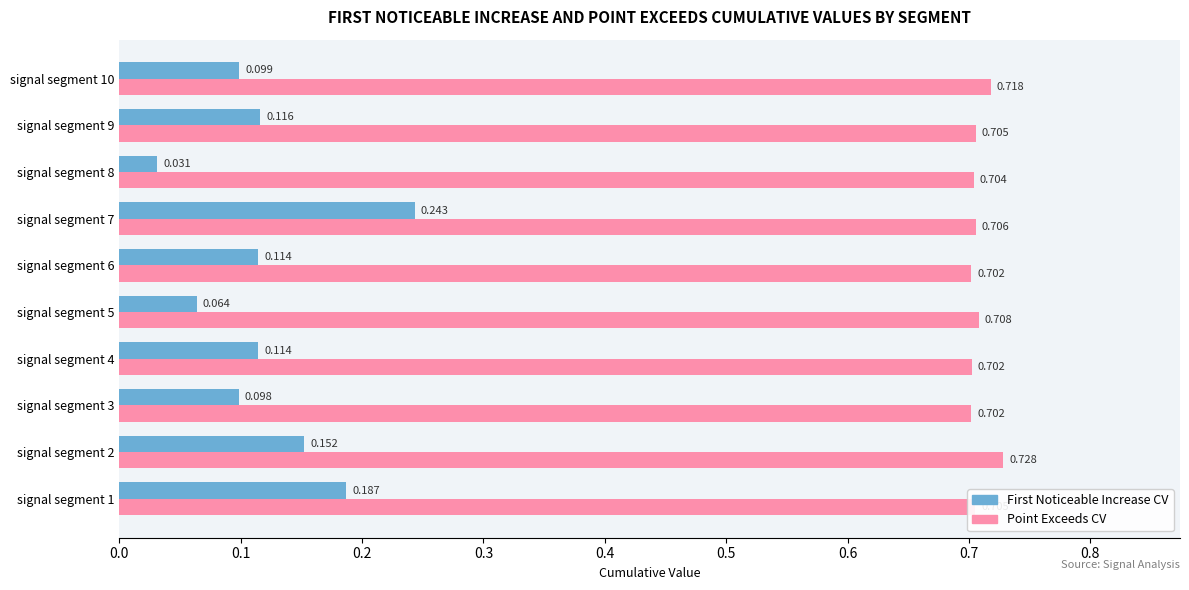

The value of First_Noticeable_Increase_Cumulative_Value at signal segment 4 is 0.0. True or false?

False